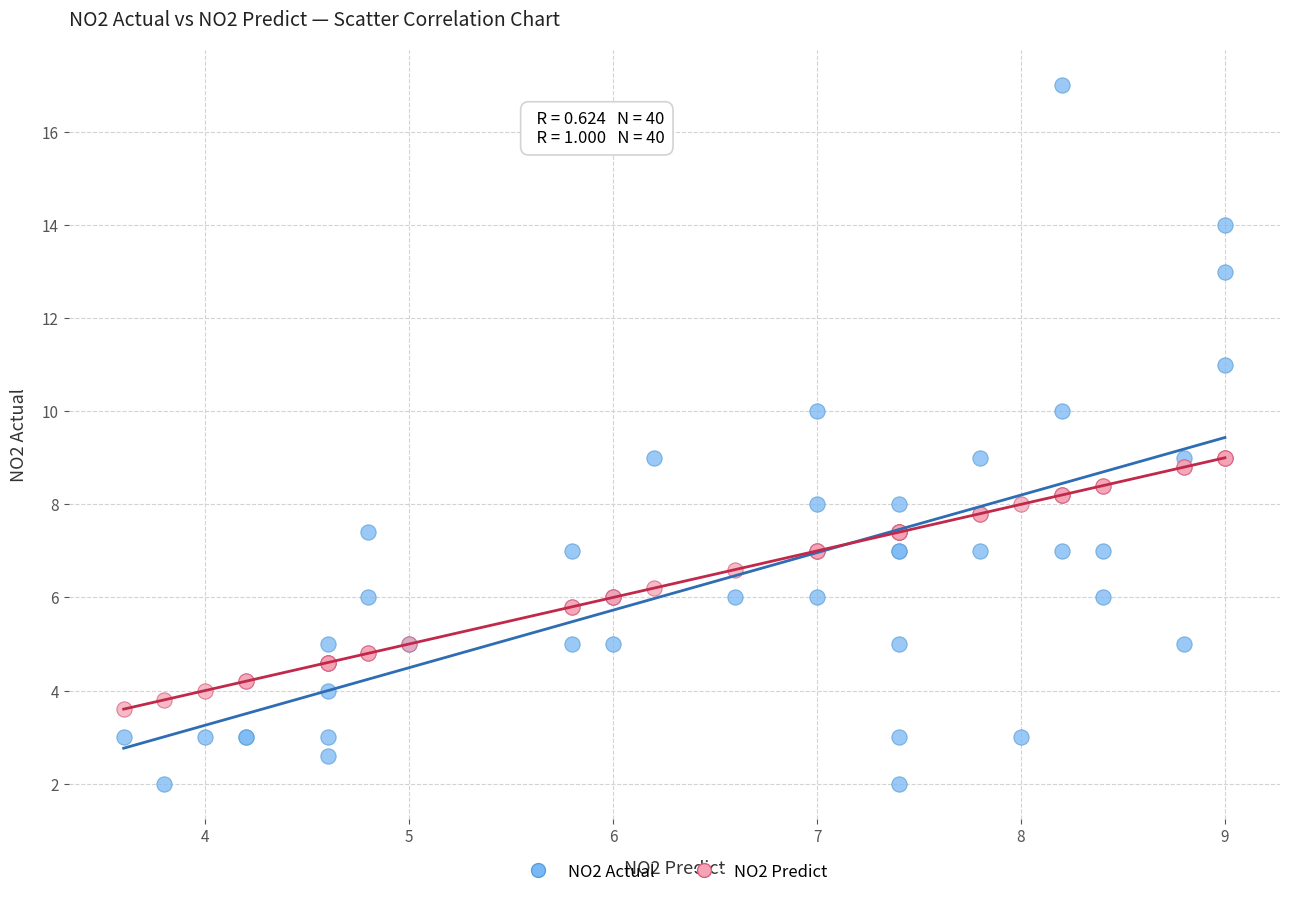

What are all the series names shown in the legend?

NO2 Actual, NO2 Predict